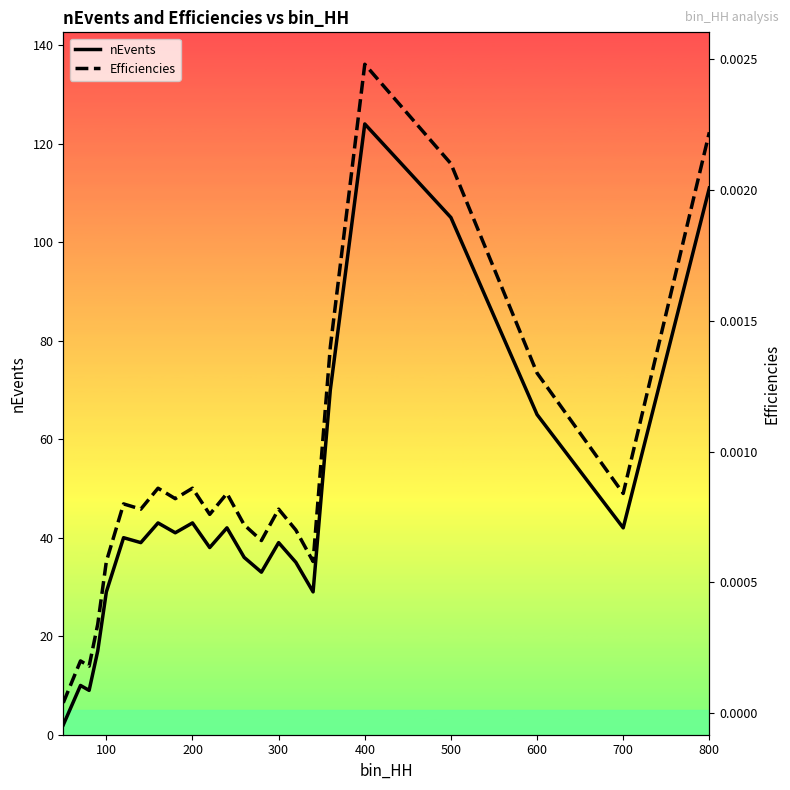

List the series in order of their peak value, lowest first.

Efficiencies, nEvents